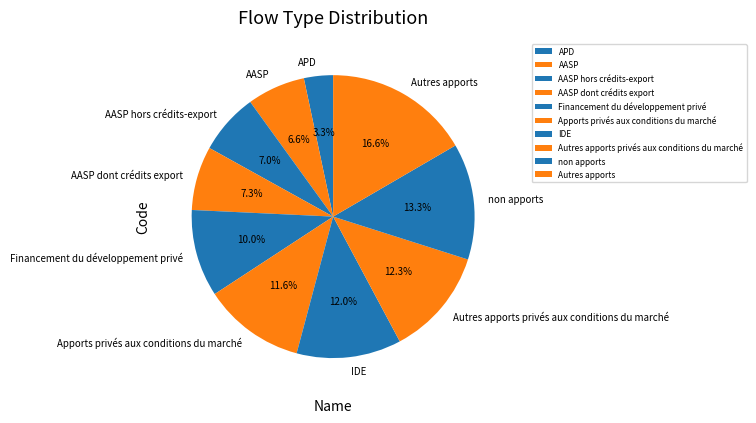

Is it true that Autres apports is 17% of the pie?

True